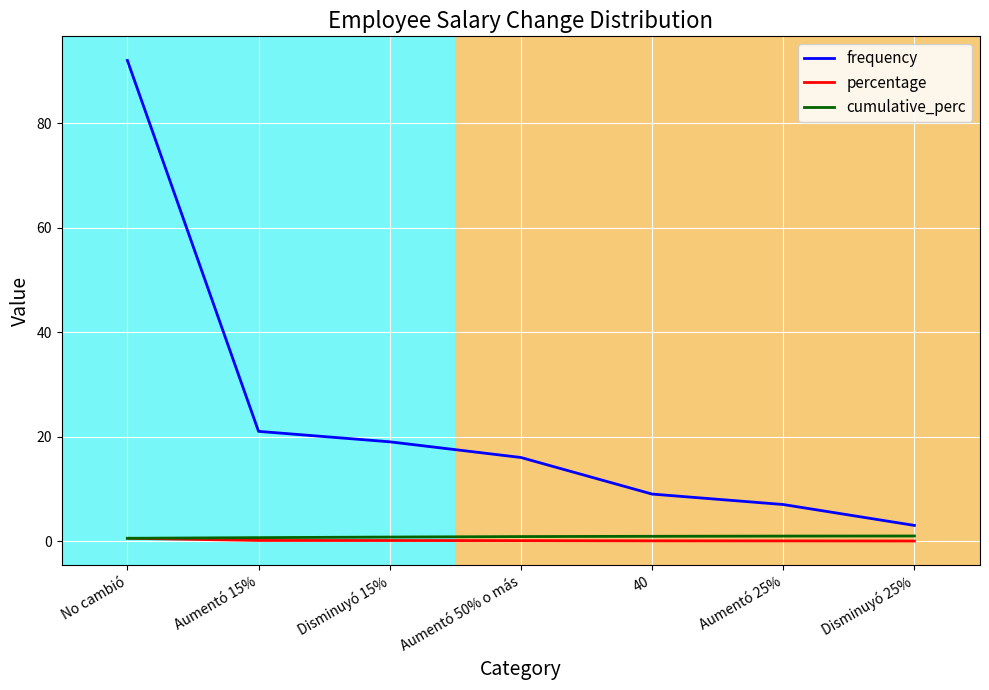

The frequency series shows 3.0 at Disminuyó 25%. True or false?

True